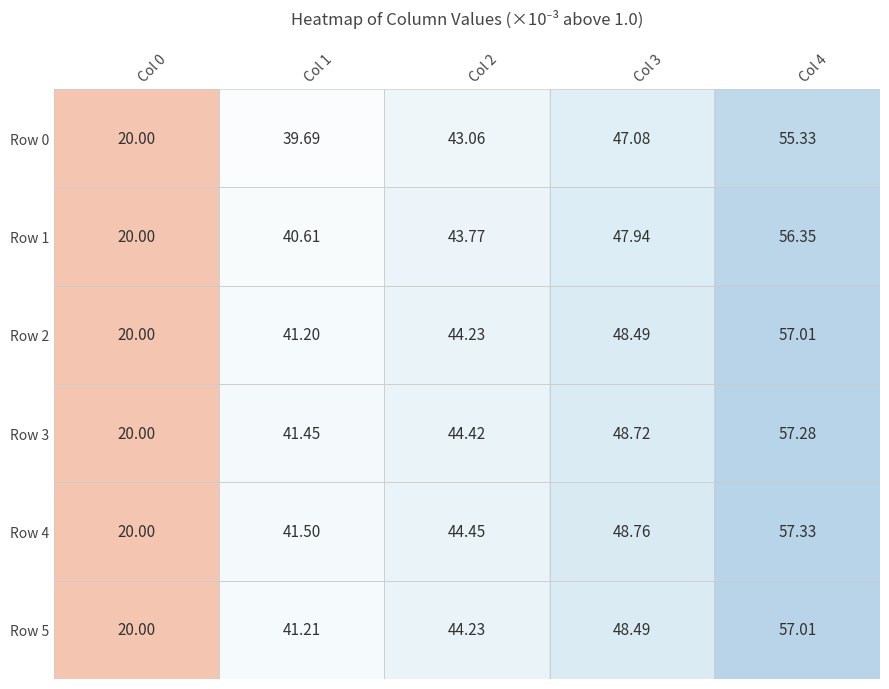

What is the total value across all series at Col 0?

120.0